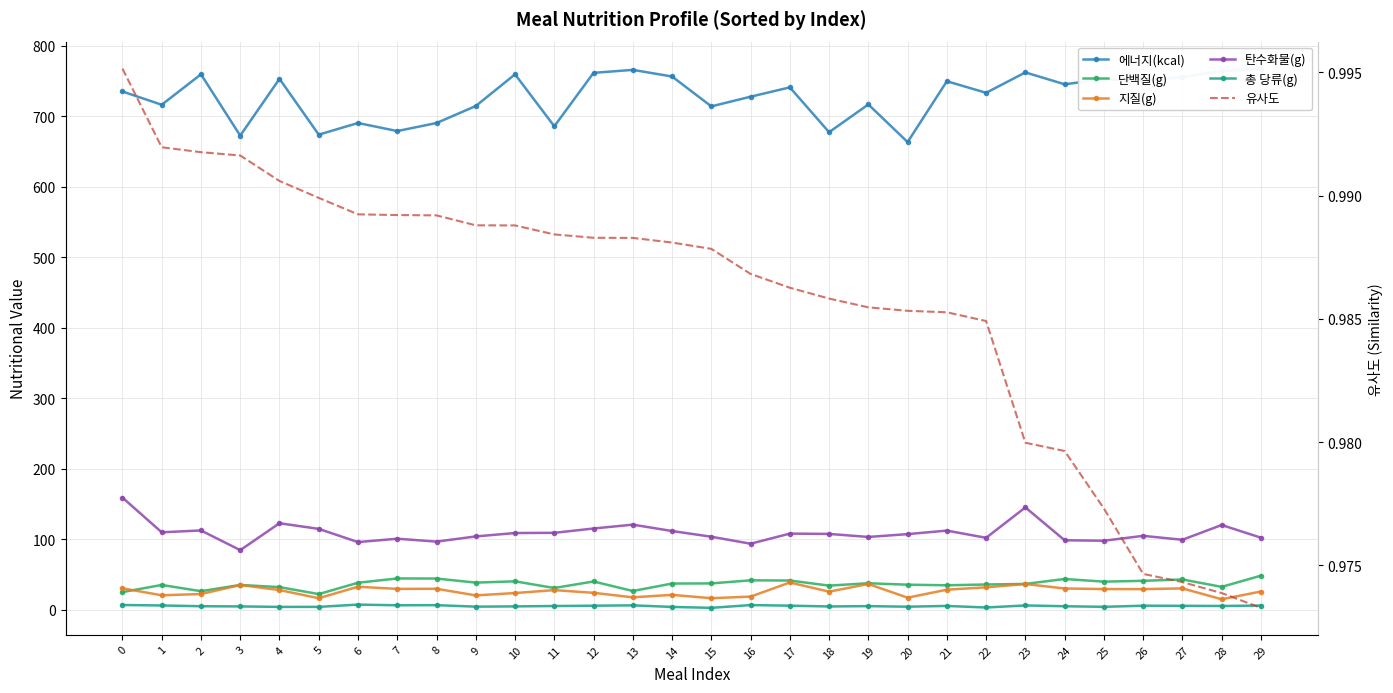

Which has a higher value, 11 or 28?

28